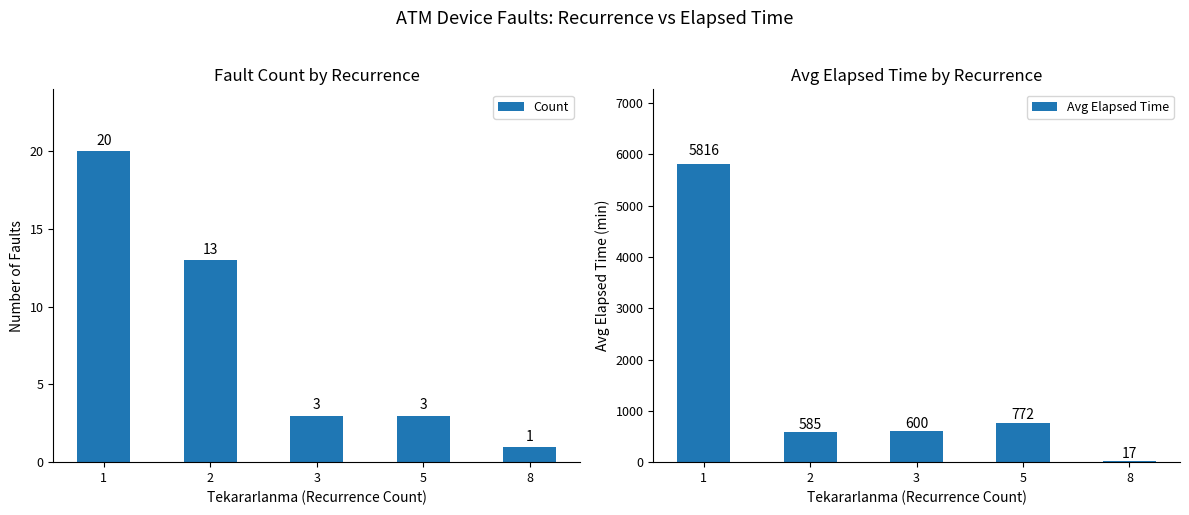

At which label is Count closest to 10?

2